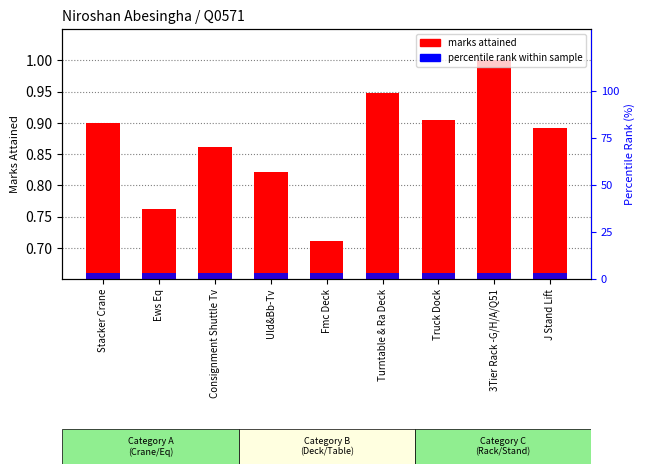

Reading left to right, what are all the values shown in this chart?

marks attained: 0.9	0.8	0.9	0.8	0.7	0.9	0.9	1.0	0.9
percentile rank within sample: 3.0	3.0	3.0	3.0	3.0	3.0	3.0	3.0	3.0